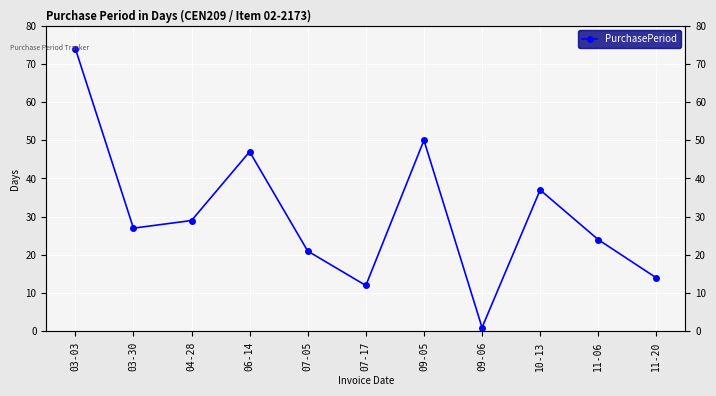

Between 07-05 and 03-03, which is larger?

03-03